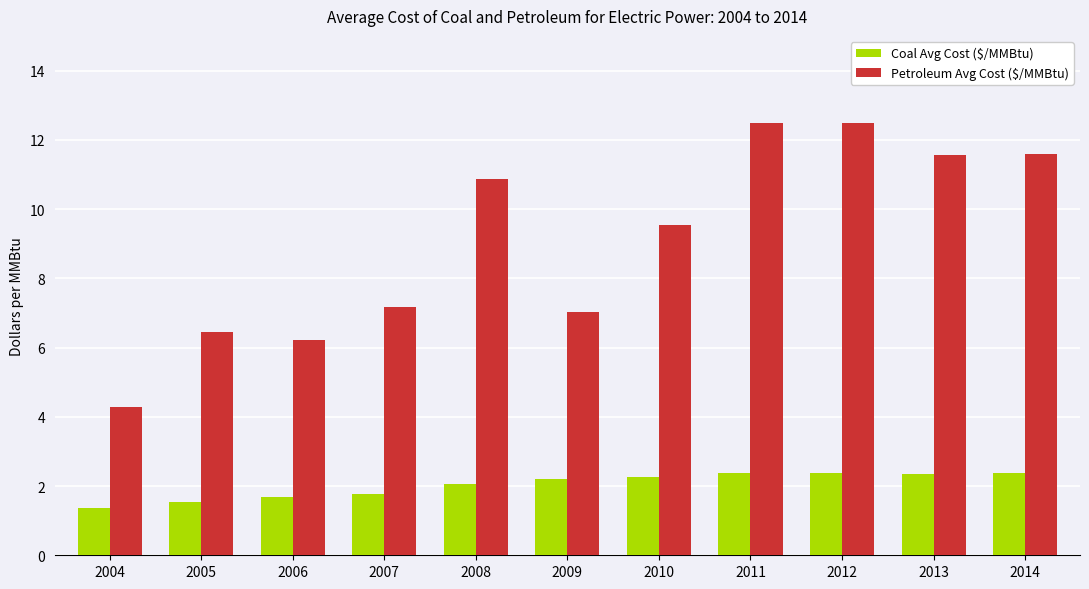

The value of Coal Avg Cost ($/MMBtu) at 2008 is 0.5. True or false?

False